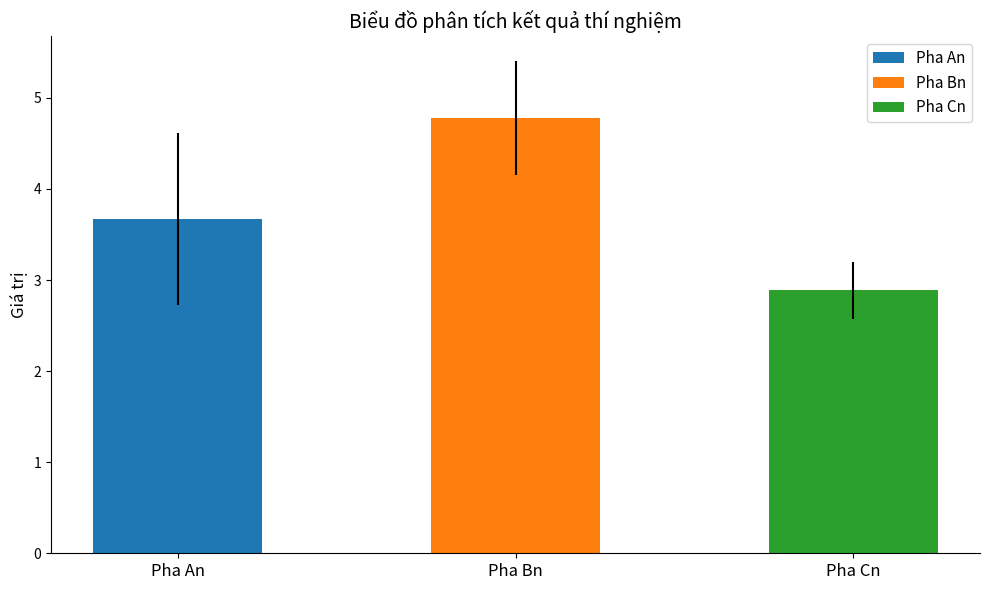

Does the chart contain stacked bars?

No